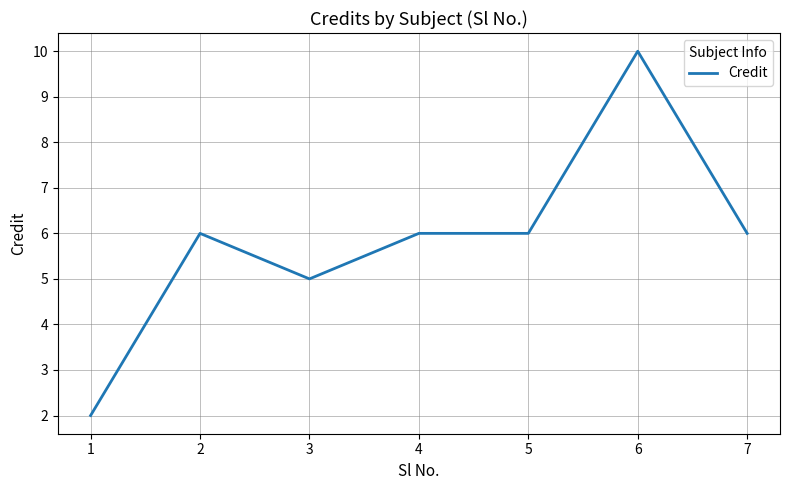

True or false: there are more than 0 points higher than both neighbors.

True